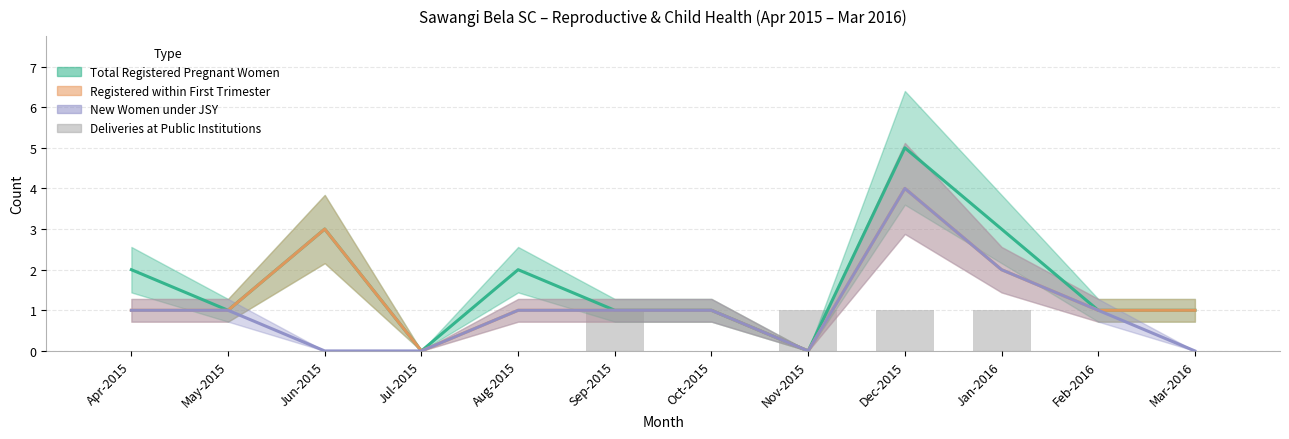

What is the sum of all Registered within First Trimester values?

16